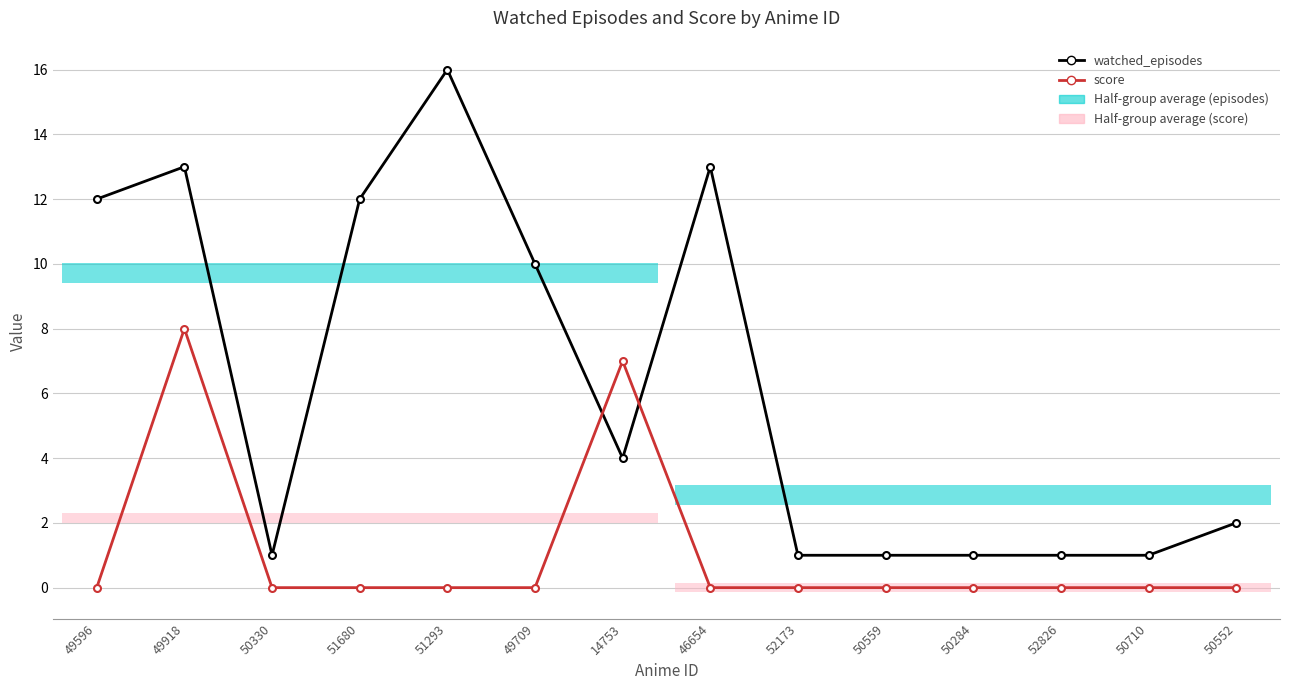

Which series changed the most between 50330 and 52173?

watched_episodes